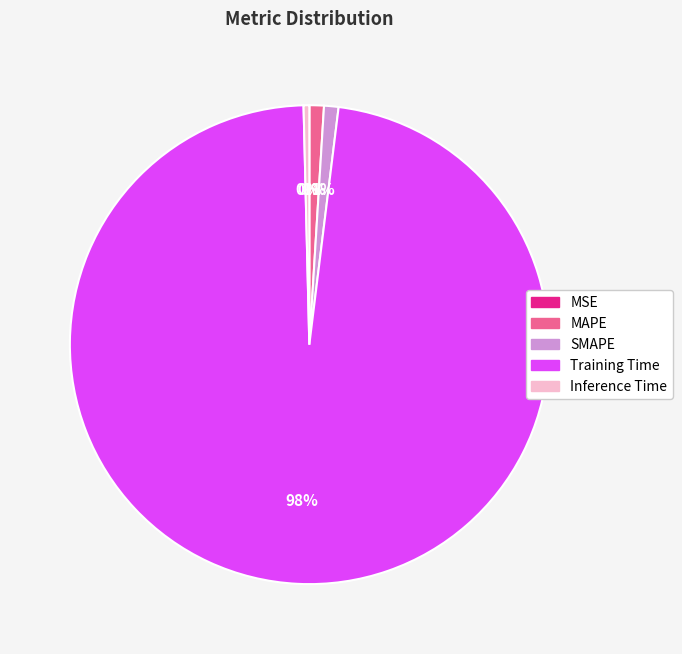

True or false: Training Time accounts for 86% of the total.

False